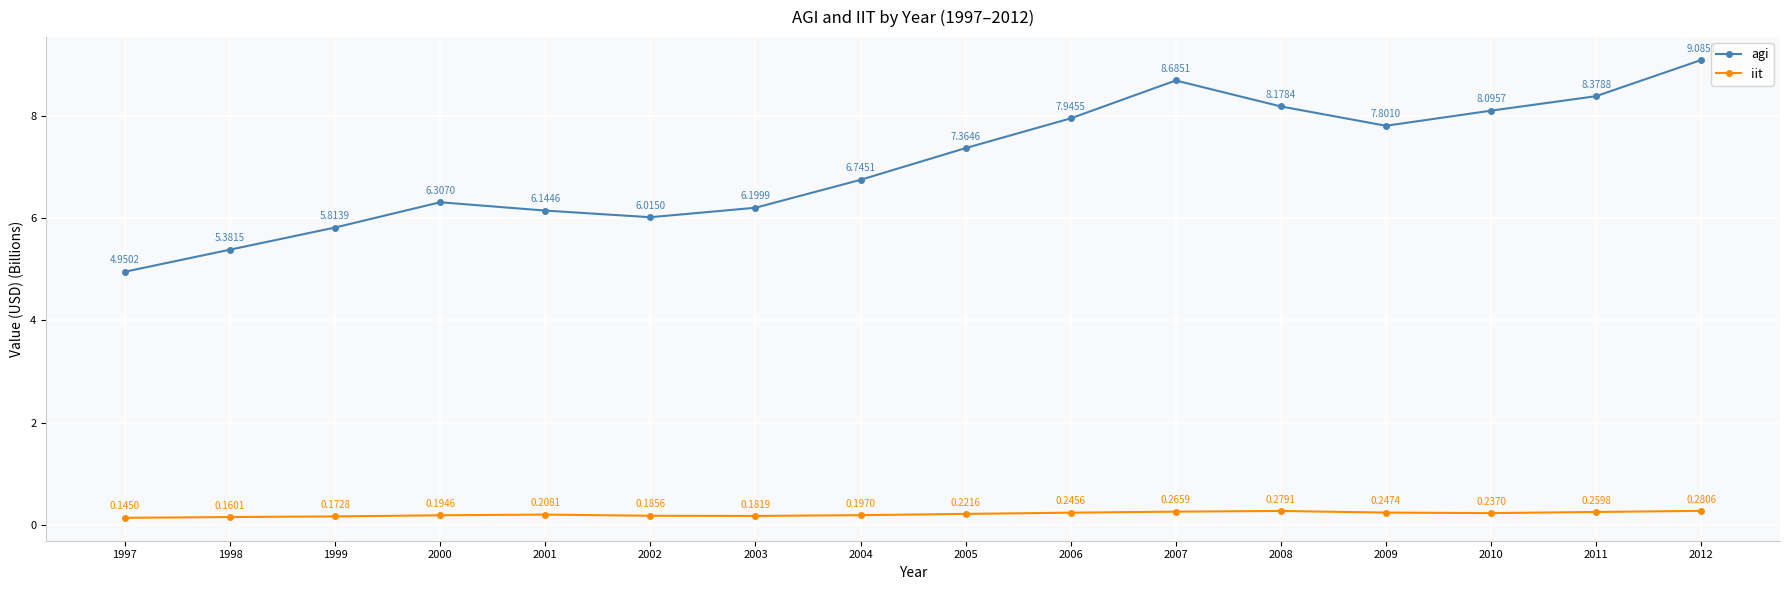

Which series has the widest spread of values?

agi